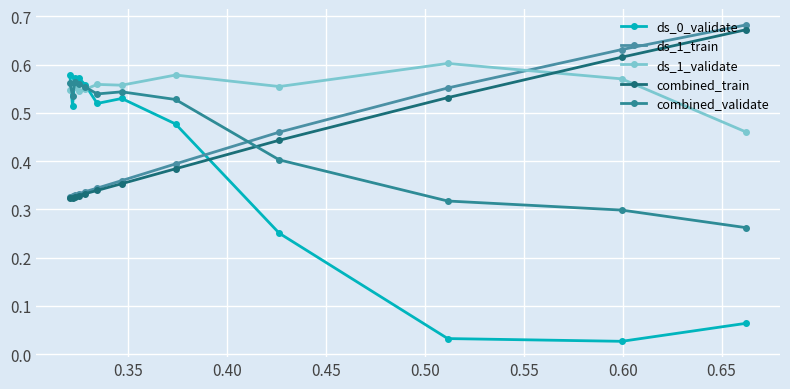

How many lines are shown in the chart?

5